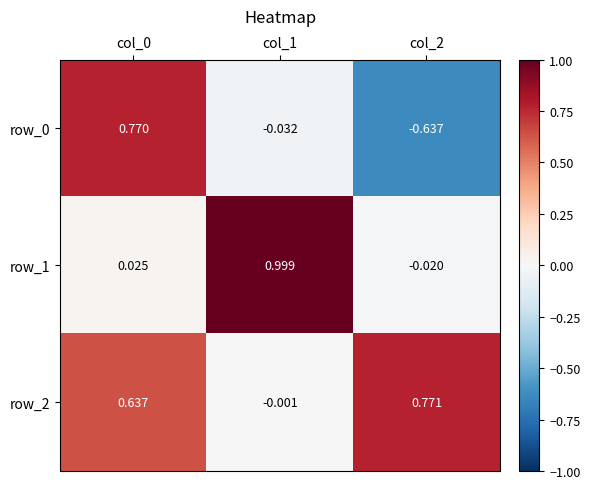

What is the lowest value of the row_0 series?

-0.6